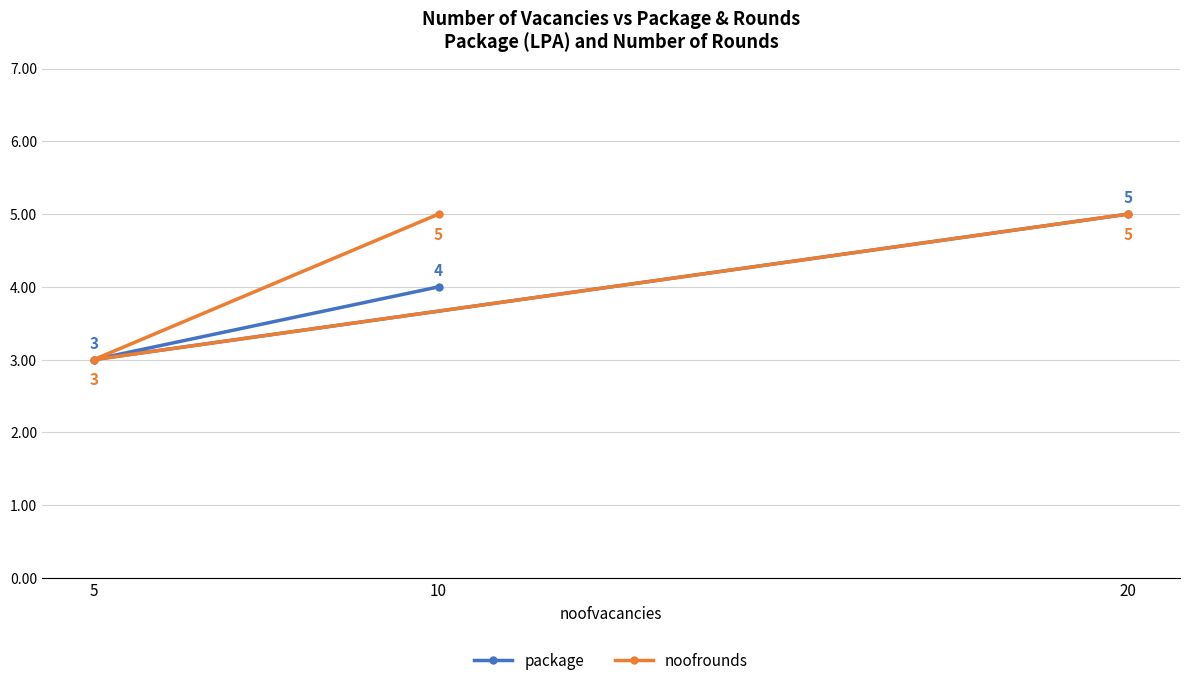

How many package values are between 3 and 5?

3